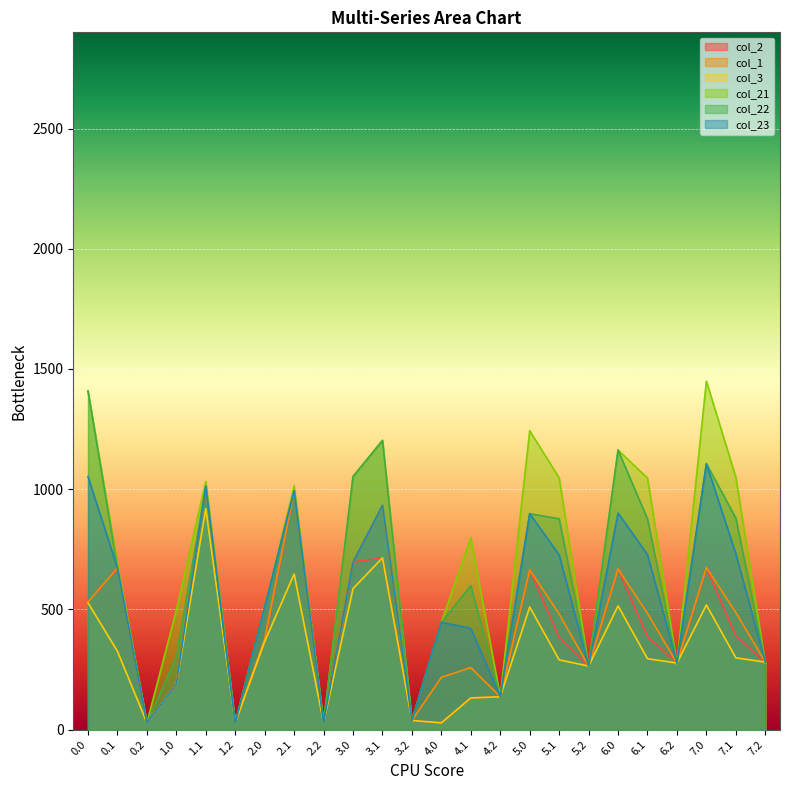

What are all the series names shown in the legend?

col_2, col_1, col_3, col_21, col_22, col_23